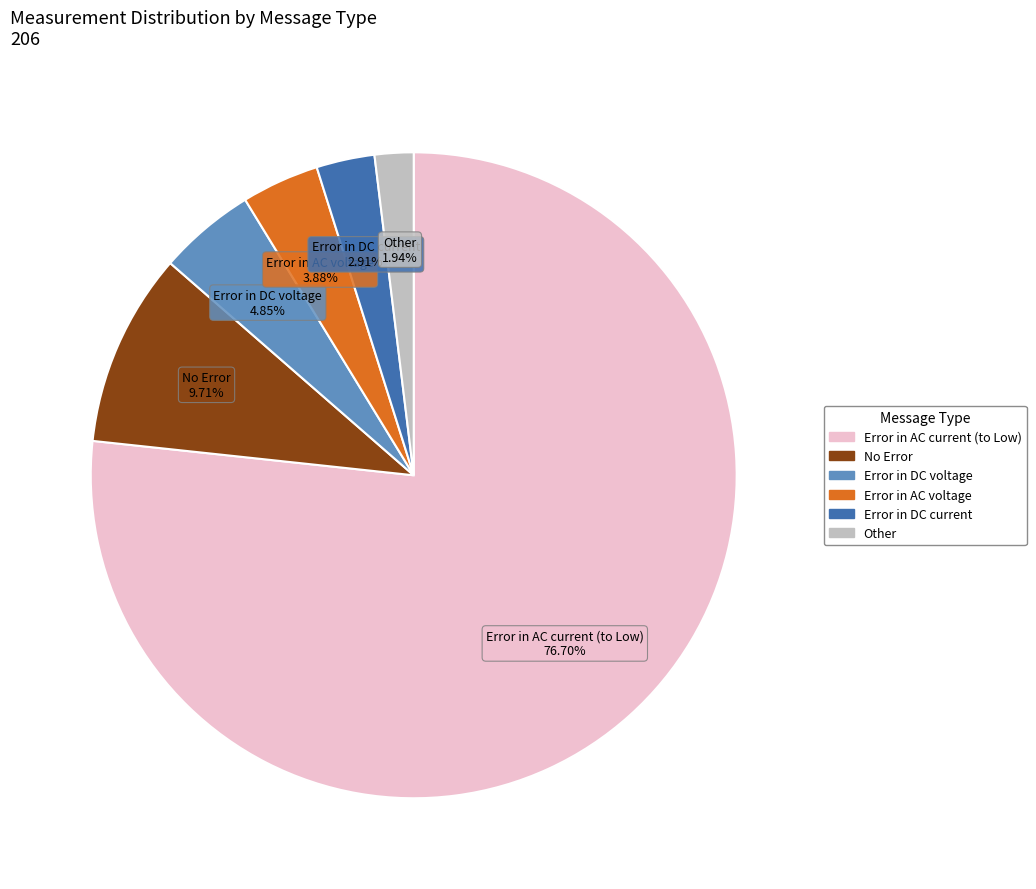

Is there a majority slice in this chart?

Yes